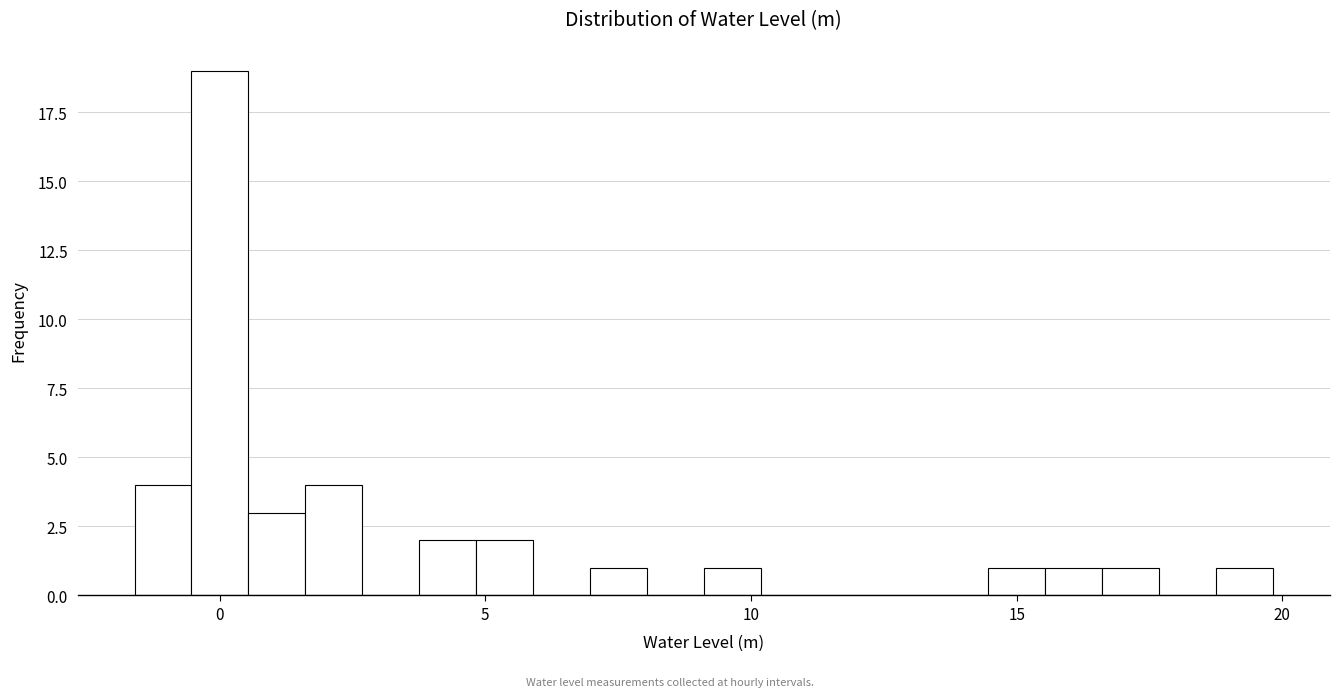

Read against the x-axis, roughly where is the centre of the tallest bar?

0.0